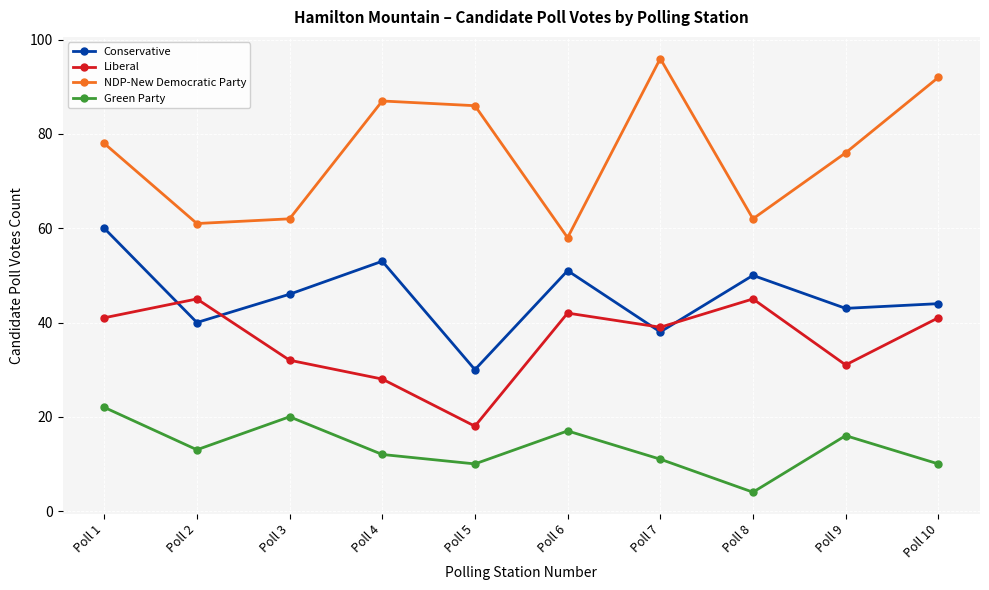

What are all the series names shown in the legend?

Conservative, Liberal, NDP-New Democratic Party, Green Party